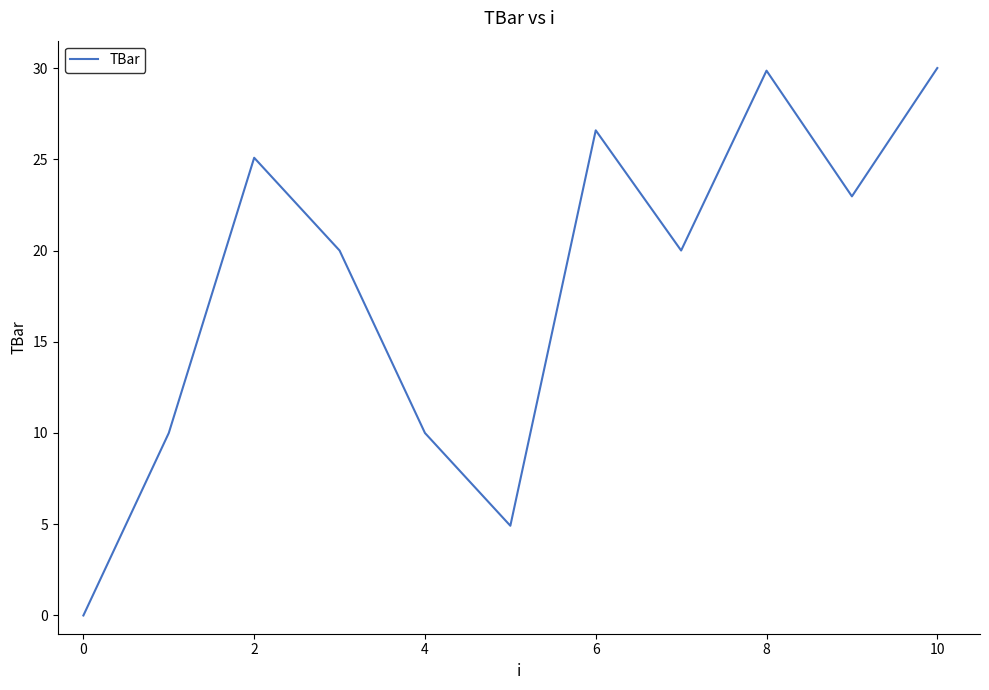

What is the greatest value displayed?

30.0